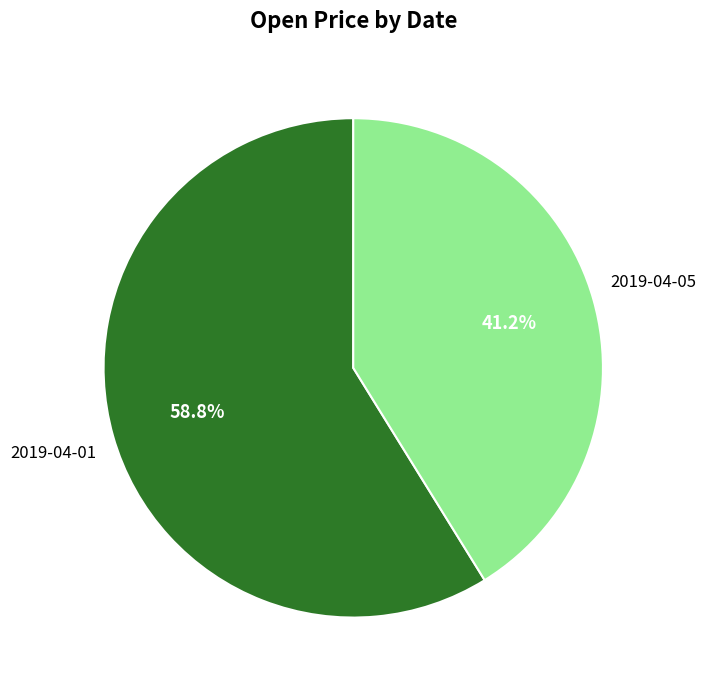

Count the number of slices in the pie.

2